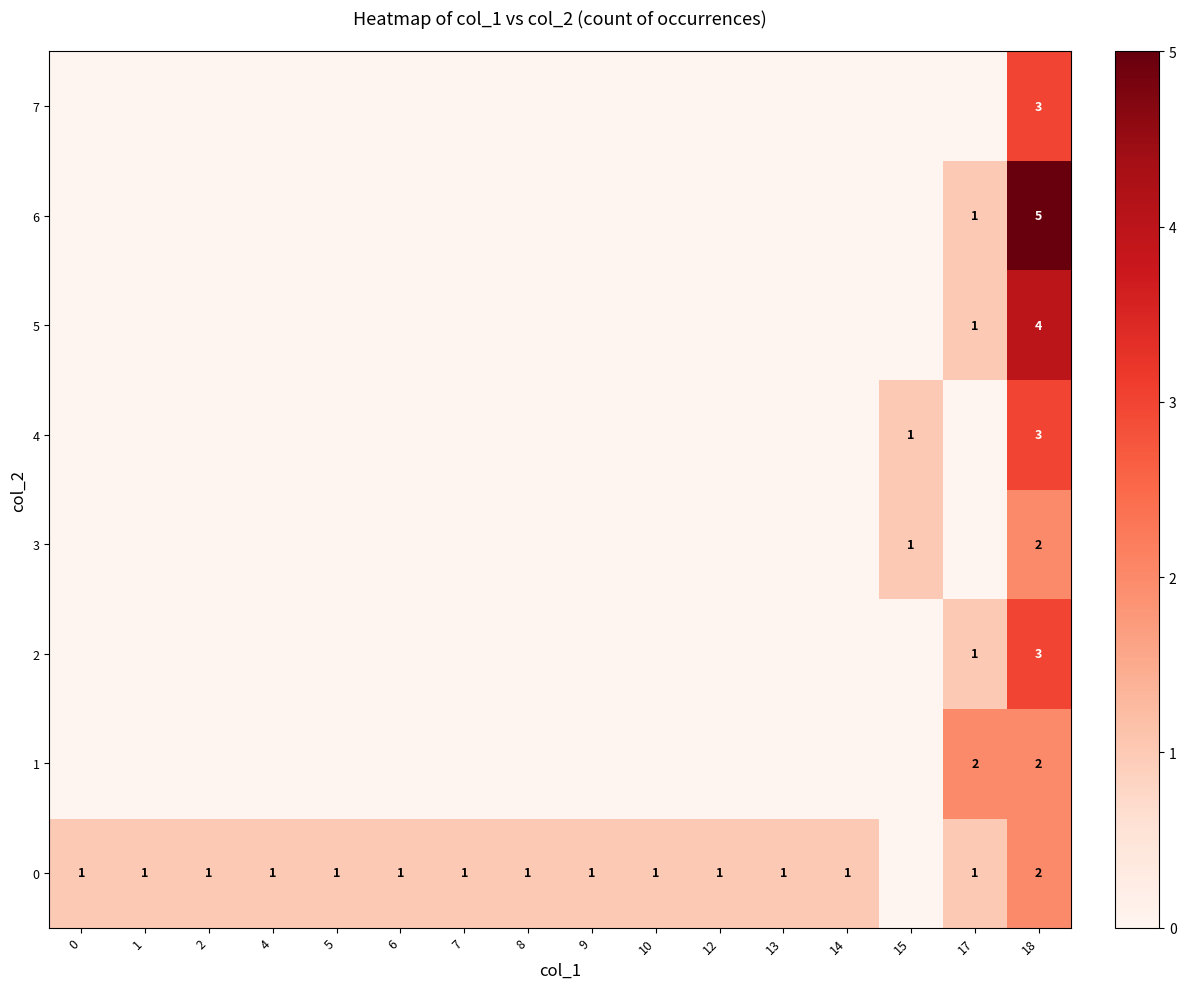

The 1 series shows 2 at 18. True or false?

True